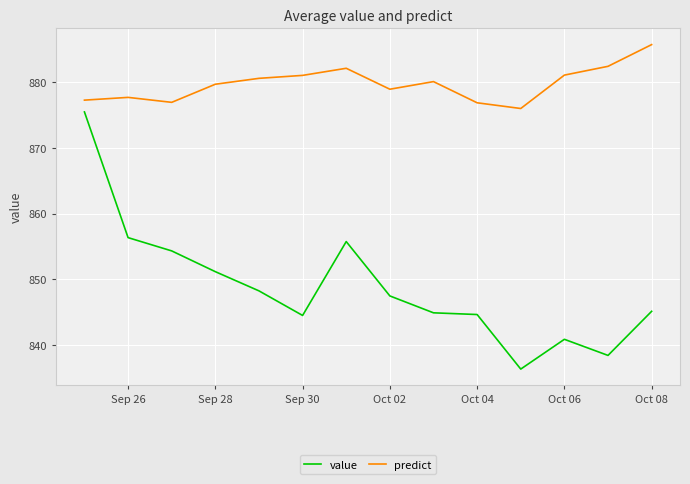

What is the maximum value for value?

875.5